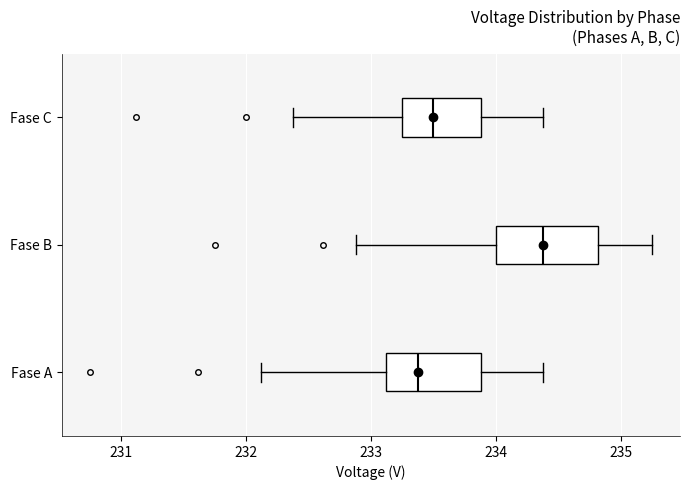

Where does the right whisker of the box for Fase B end on the x-axis? The values are not printed on the chart, so give them approximately, as read against the axis.

235.3